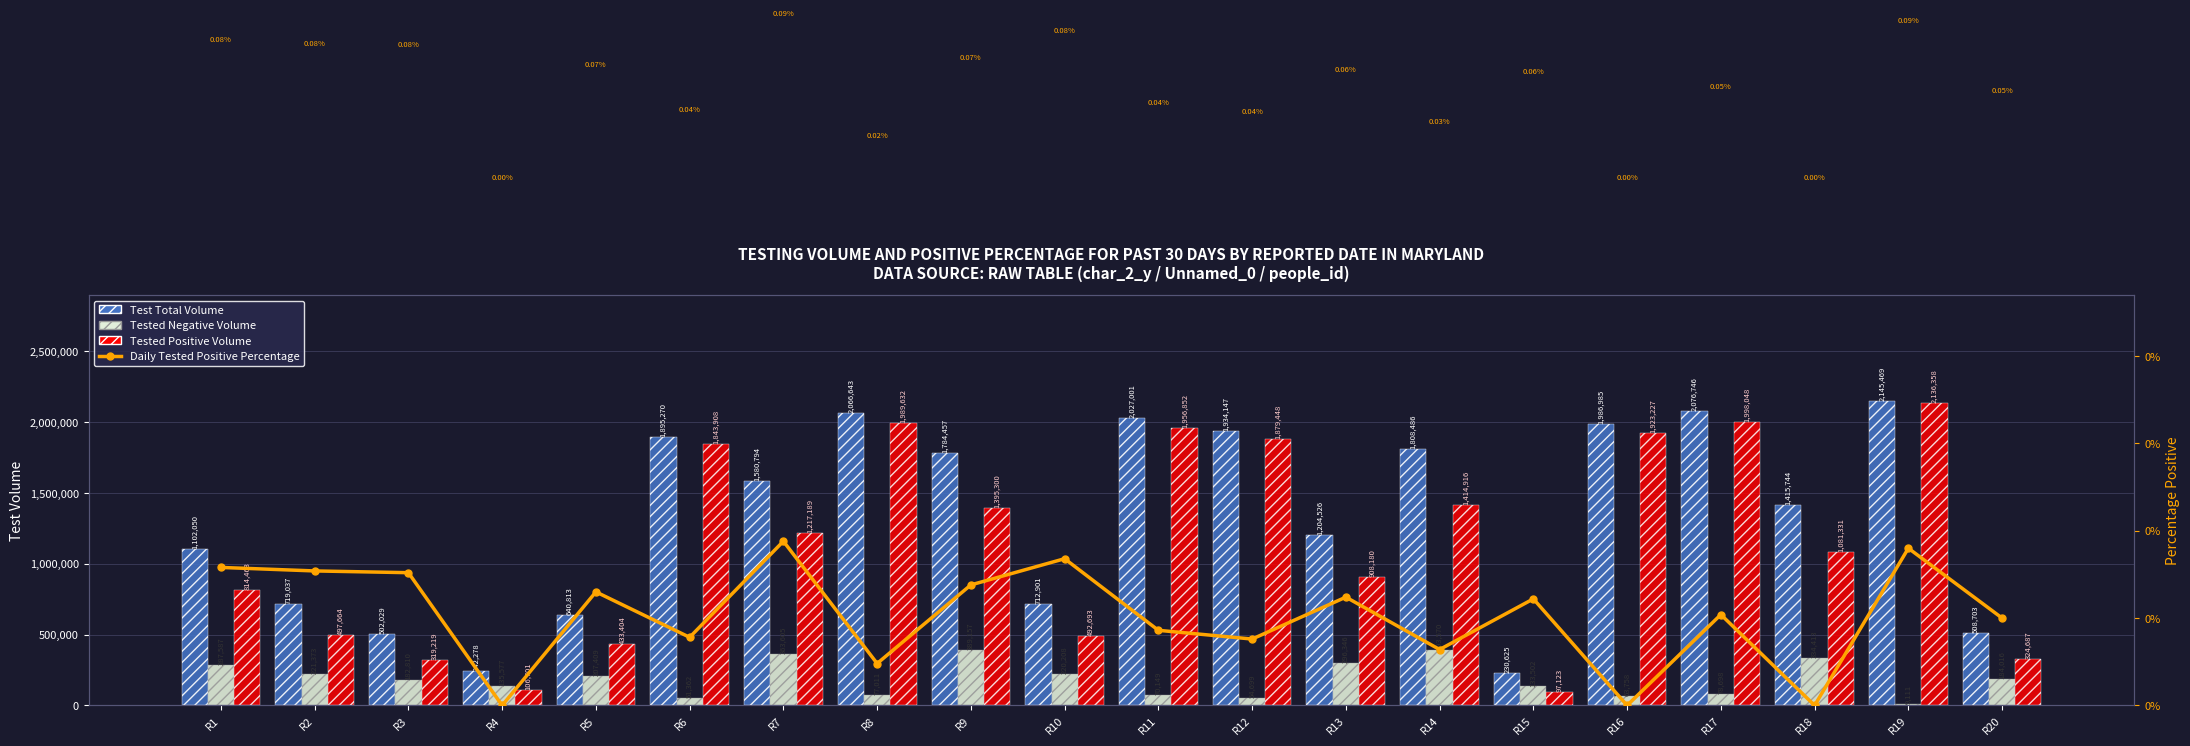

Reading left to right, list all the values displayed in this chart.

Test Total Volume: R1=1102050.0	R2=719037.0	R3=502029.0	R4=242278.0	R5=640813.0	R6=1895270.0	R7=1580794.0	R8=2066643.0	R9=1784457.0	R10=712901.0	R11=2027001.0	R12=1934147.0	R13=1204526.0	R14=1808486.0	R15=230625.0	R16=1986985.0	R17=2076746.0	R18=1415744.0	R19=2145469.0	R20=508703.0
Tested Negative Volume: R1=287587.0	R2=221373.0	R3=182810.0	R4=135577.0	R5=207409.0	R6=51362.0	R7=363605.0	R8=77011.0	R9=389157.0	R10=220208.0	R11=70149.0	R12=54699.0	R13=296346.0	R14=393570.0	R15=133502.0	R16=63758.0	R17=78698.0	R18=334413.0	R19=9111.0	R20=184016.0
Tested Positive Volume: R1=814463.0	R2=497664.0	R3=319219.0	R4=106701.0	R5=433404.0	R6=1843908.0	R7=1217189.0	R8=1989632.0	R9=1395300.0	R10=492693.0	R11=1956852.0	R12=1879448.0	R13=908180.0	R14=1414916.0	R15=97123.0	R16=1923227.0	R17=1998048.0	R18=1081331.0	R19=2136358.0	R20=324687.0
Daily Tested Positive Percentage: R1=0.1	R2=0.1	R3=0.1	R4=0.0	R5=0.1	R6=0.0	R7=0.1	R8=0.0	R9=0.1	R10=0.1	R11=0.0	R12=0.0	R13=0.1	R14=0.0	R15=0.1	R16=0.0	R17=0.1	R18=0.0	R19=0.1	R20=0.1